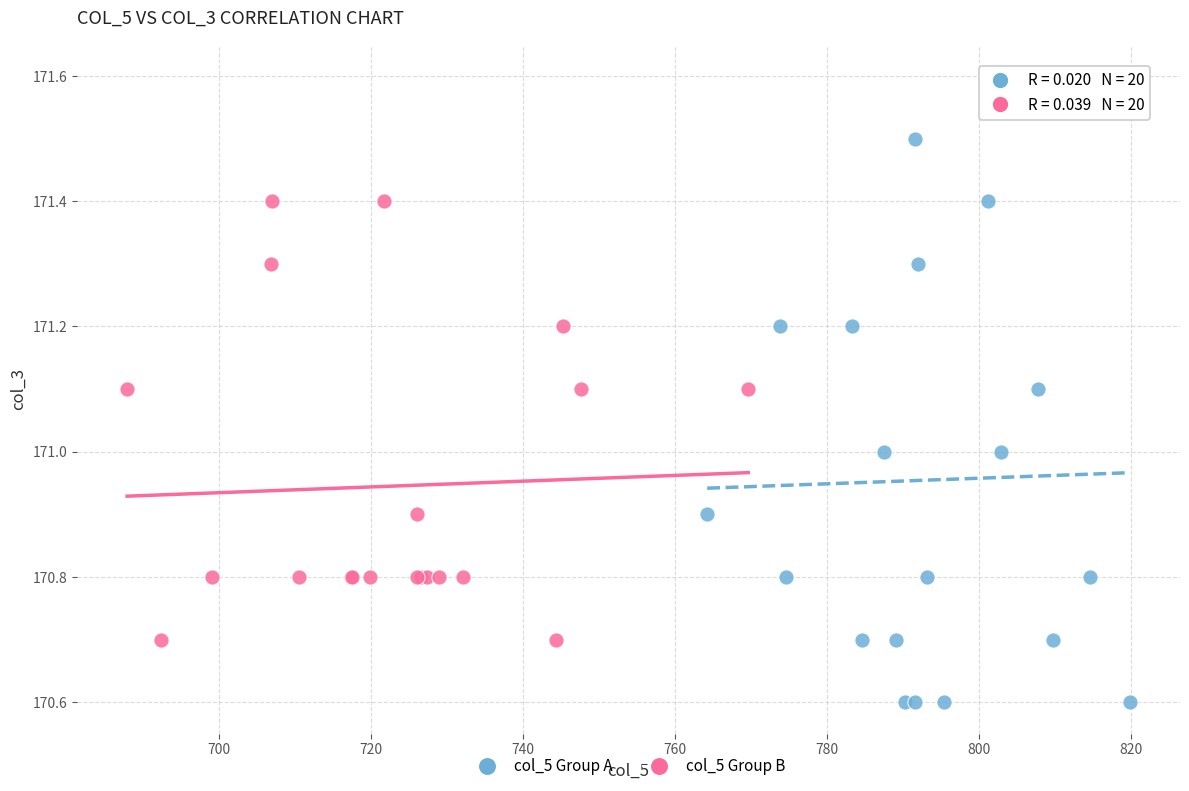

Which series has the largest Y range (max minus min)?

col_5 Group A